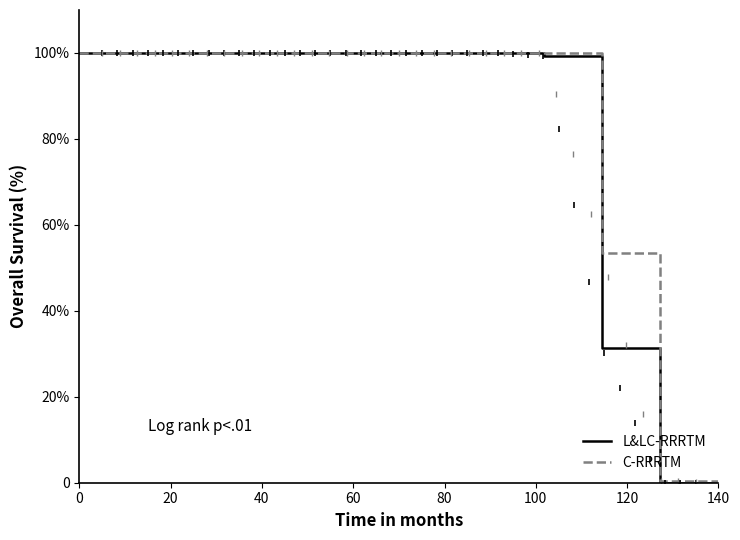

Reading right to left, list all the values displayed in this chart.

L&LC-RRRTM: 0.0	0.0	31.4	99.4	100.0	100.0	100.0	100.0	100.0	100.0	100.0	100.0
C-RRRTM: 0.0	0.4	53.5	100.0	100.0	100.0	100.0	100.0	100.0	100.0	100.0	100.0